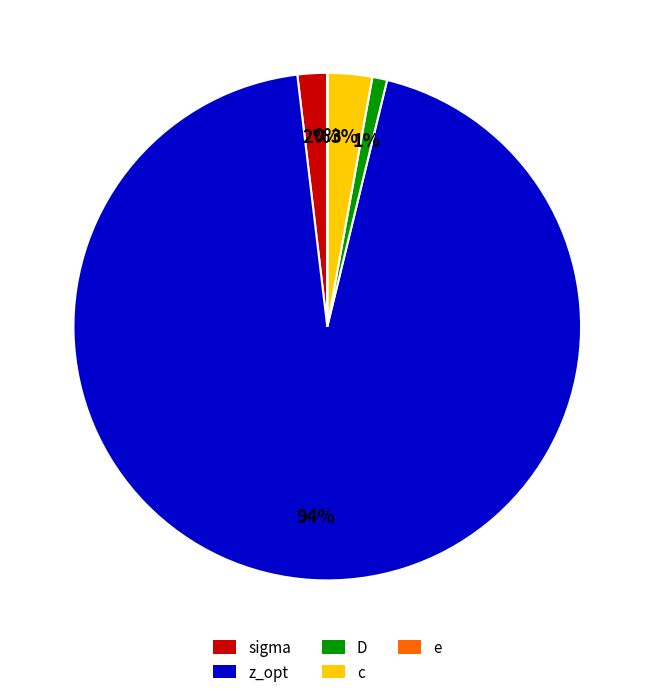

To the nearest percent, what portion does sigma represent?

2%